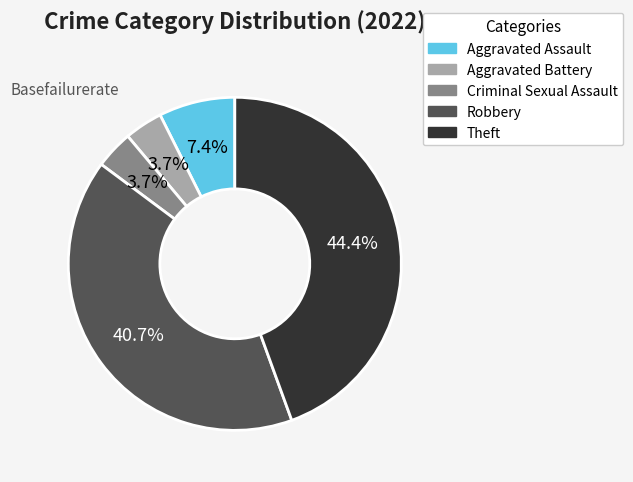

Which category has the biggest portion of the pie?

Theft